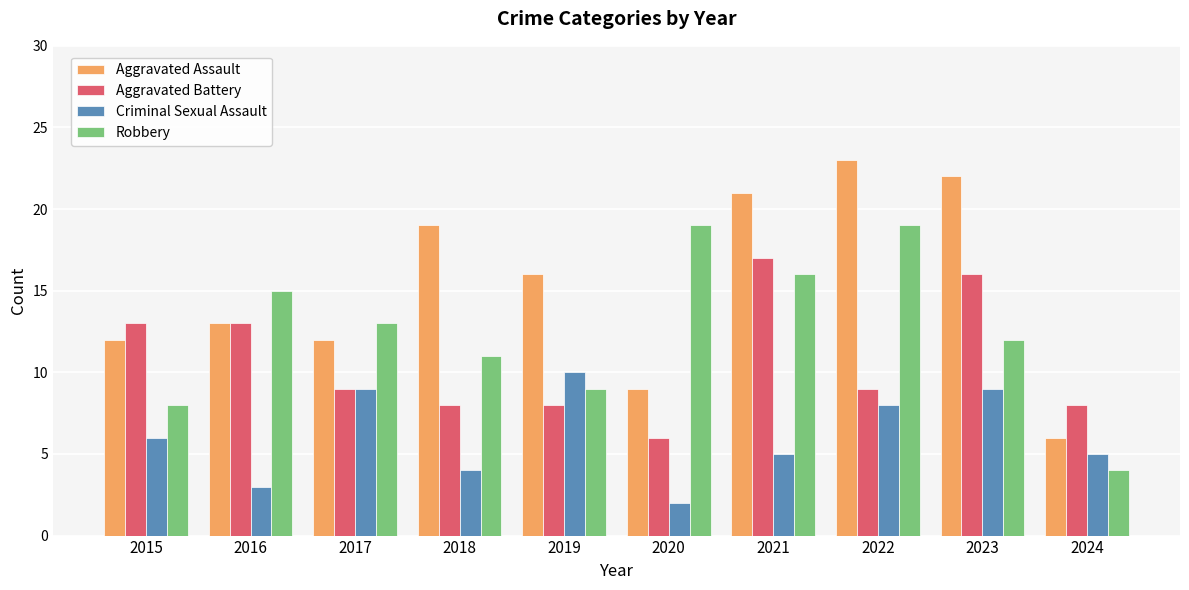

Where does the Robbery series first go above 13?

2016